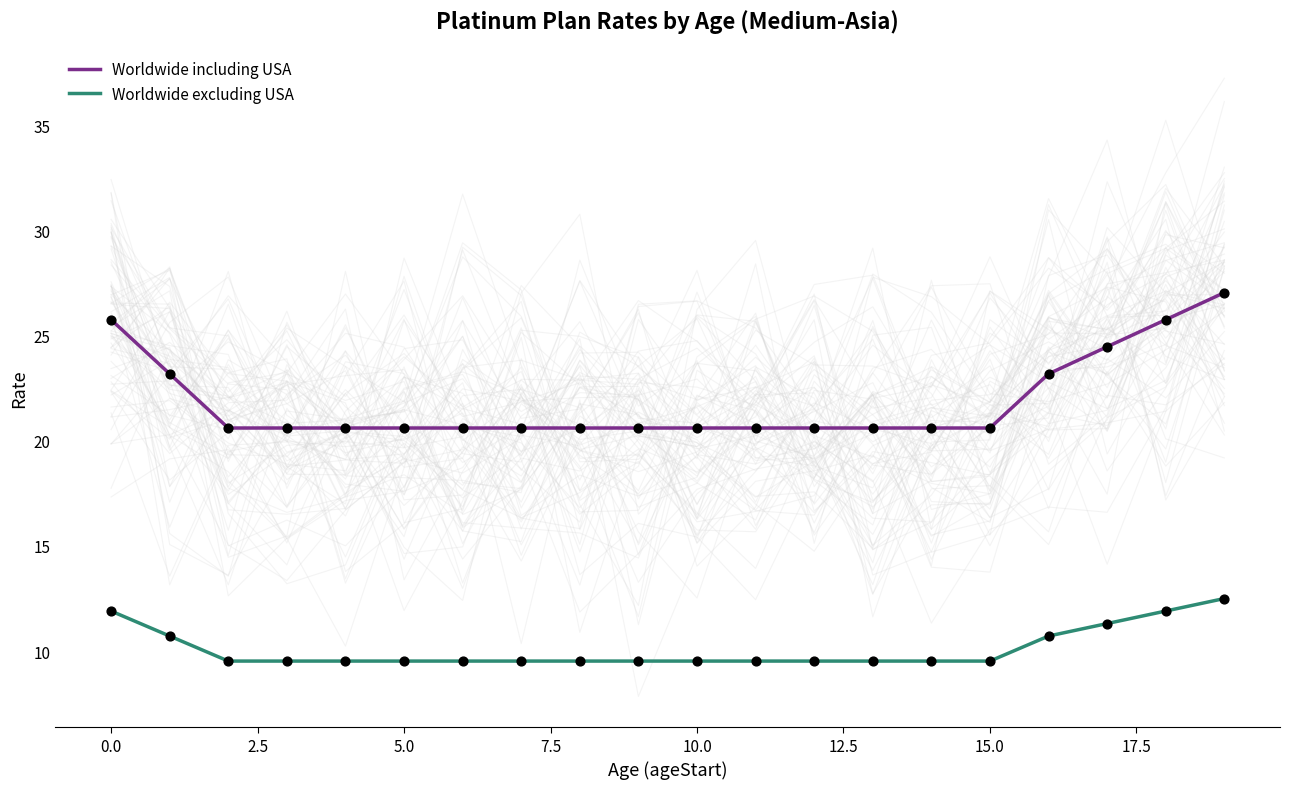

Which series has the widest spread of Y values?

Worldwide including USA